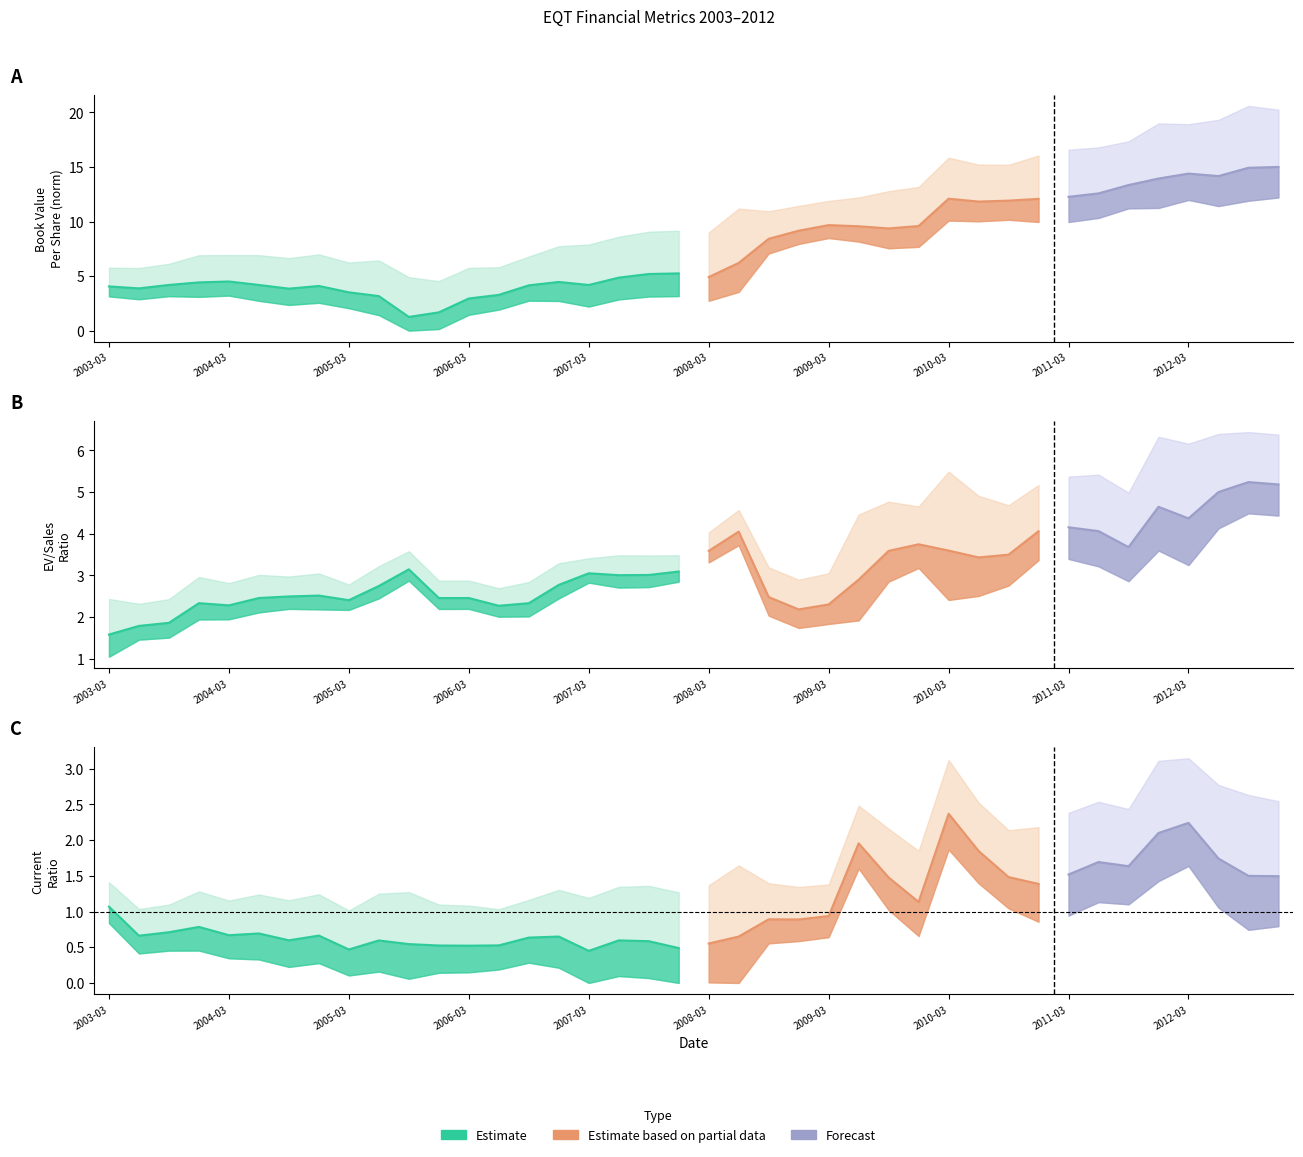

What is the label of the 20th point from the left?

2007-12-31